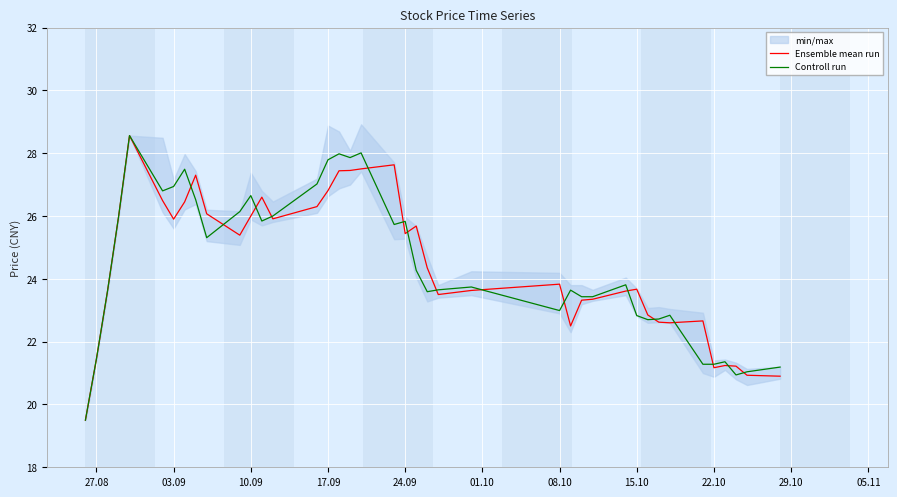

The value of Ensemble mean run at 10.09 is 26.0. True or false?

True